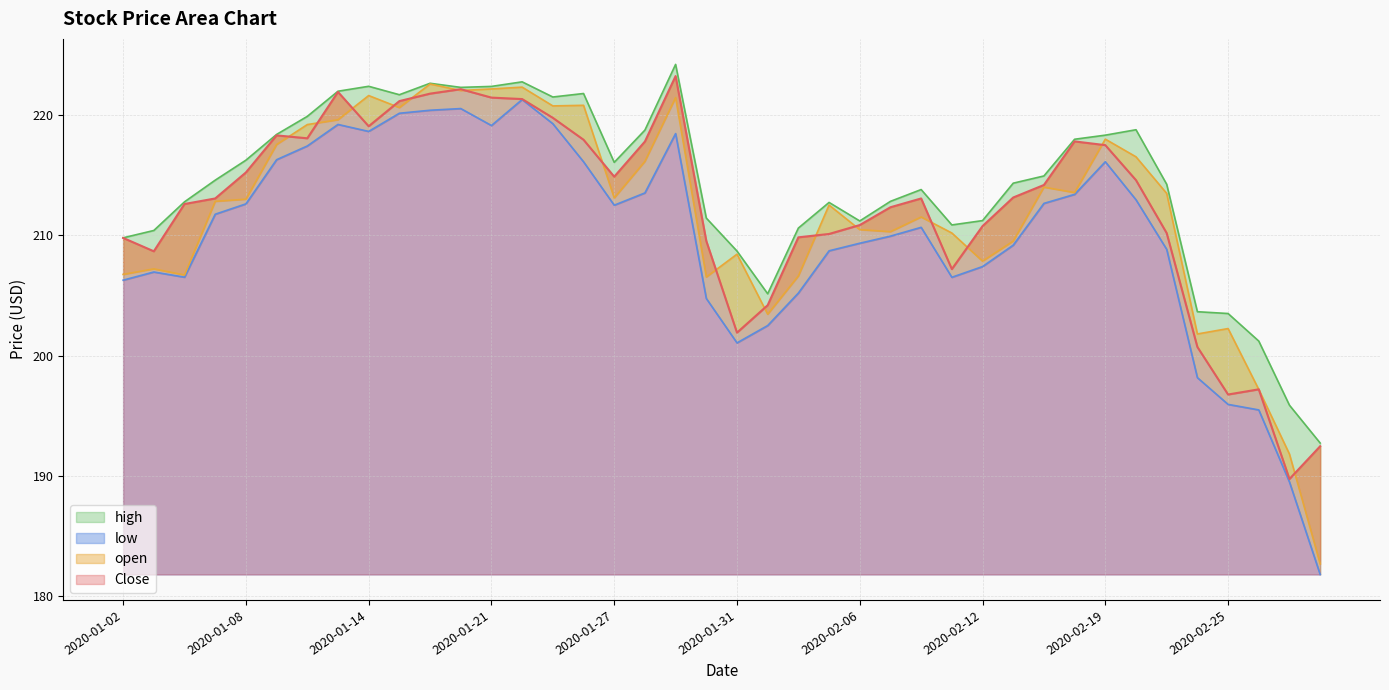

True or false: high and open intersect in this chart.

False